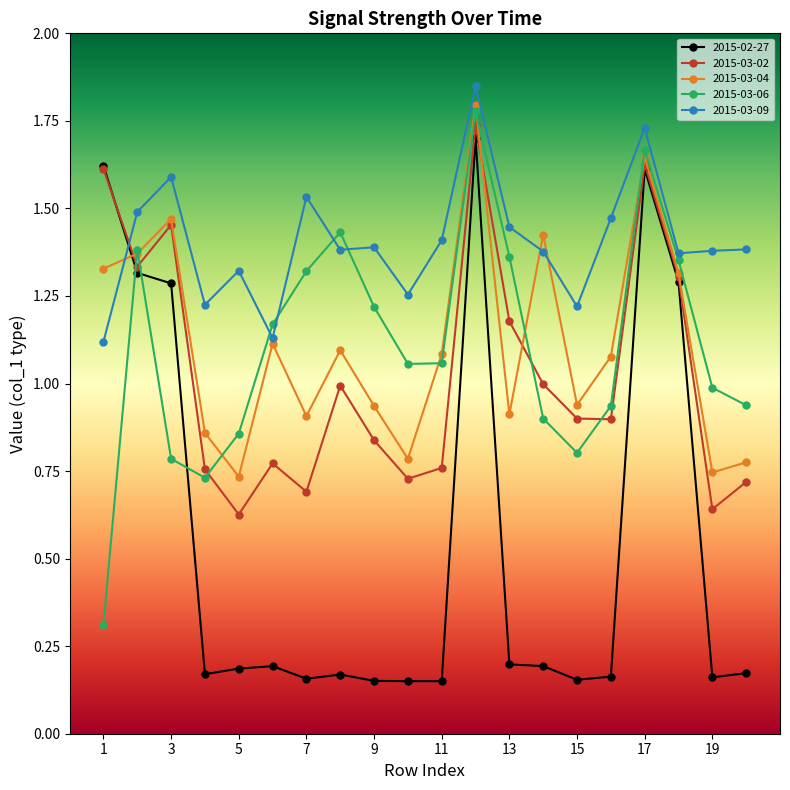

Which series has the largest total across all categories?

2015-03-09